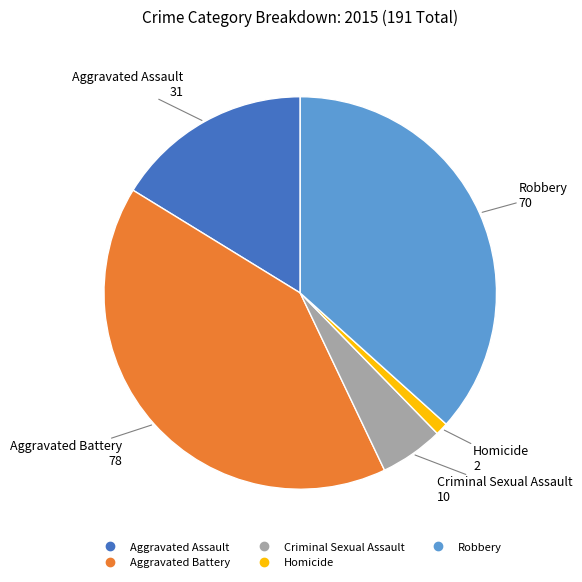

How many segments does this pie chart have?

5